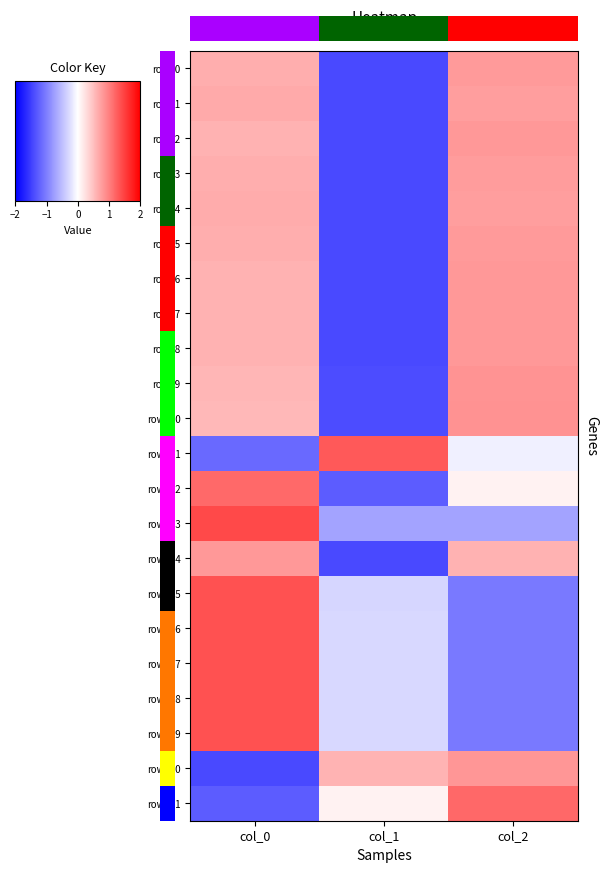

How many data points in row_19 are less than 0?

2